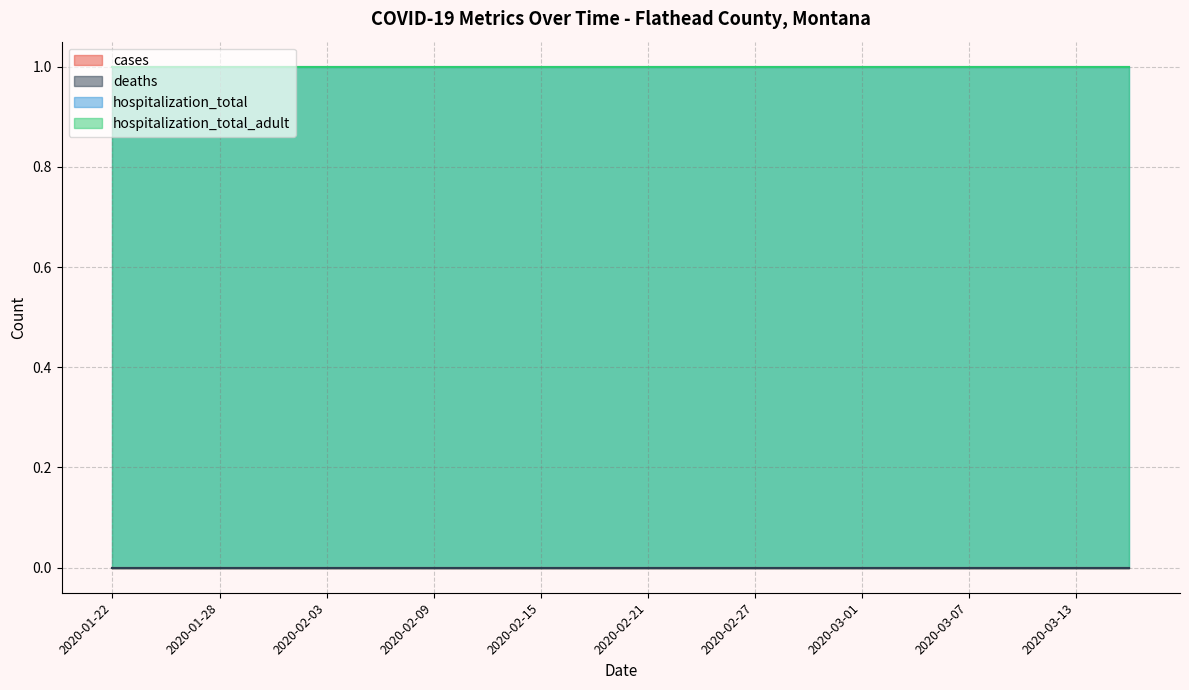

Which category has the lowest value in the deaths series?

2020-01-22